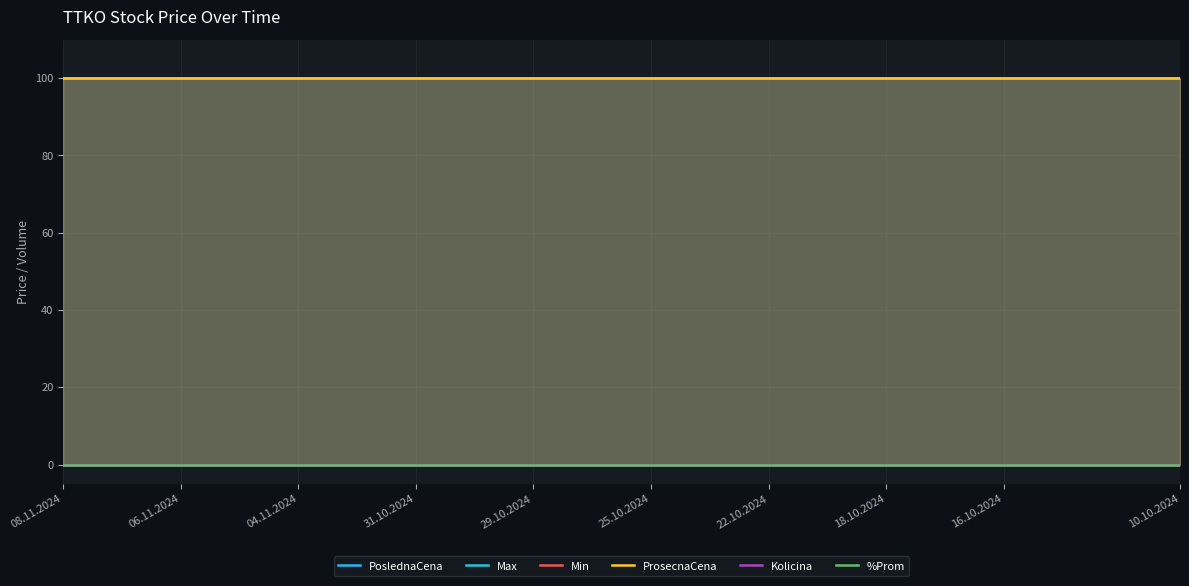

Where is Max nearest to the value 100?

08.11.2024